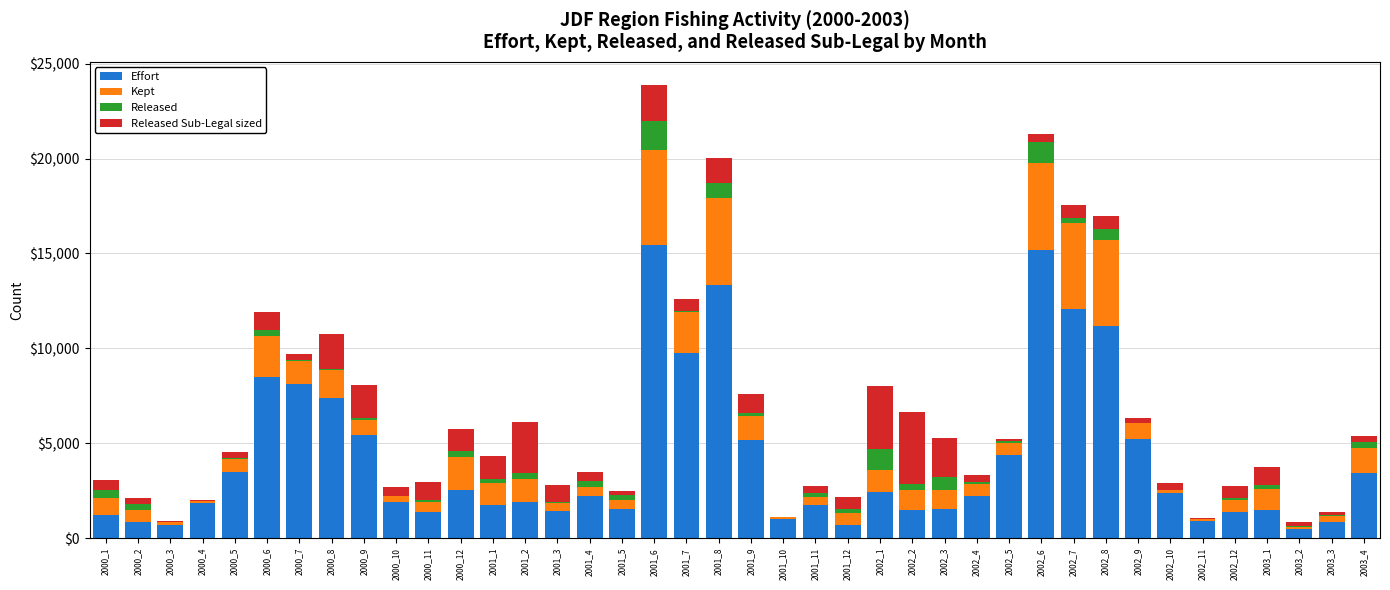

What is the maximum value for Effort?

15435